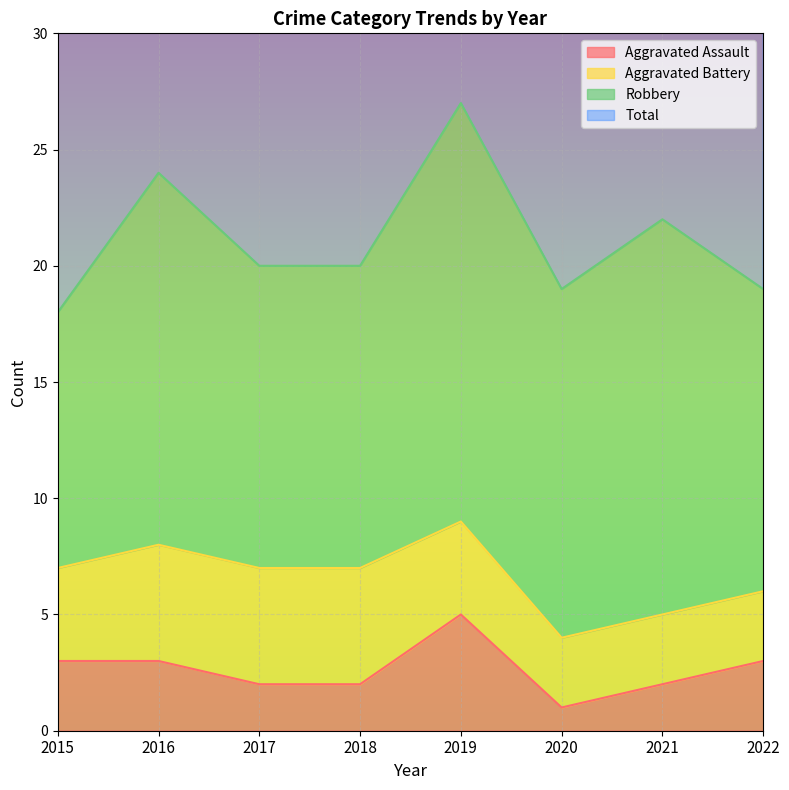

True or false: Aggravated Assault and Total cross at least once.

False